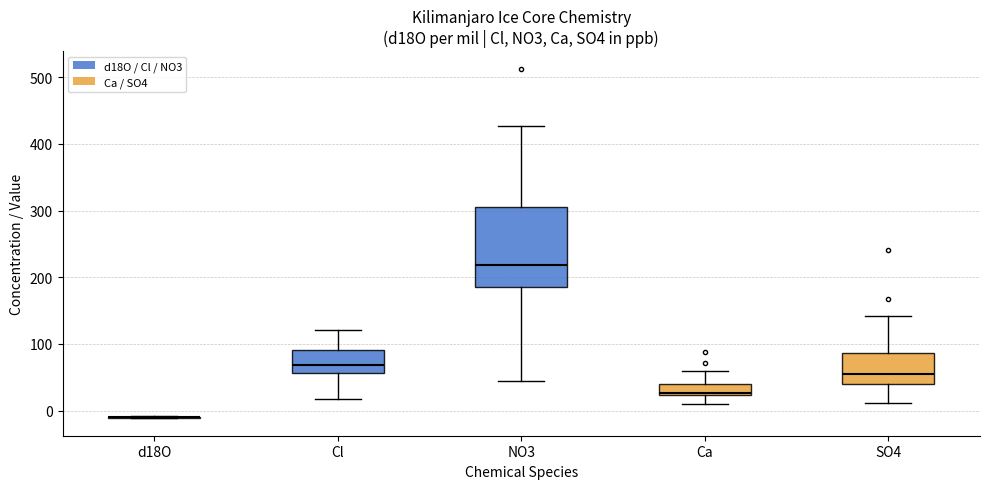

Reading left to right, transcribe this box plot: for each box, give where its median line is, the range the box spans, and where its two whiskers end, as read against the y-axis. The values are not printed on the chart, so give them approximately, as read against the axis.

d18O: box collapsed to a line at -10, whiskers -10 to -10
Cl: median 70, box 60 to 90, whiskers 20 to 120
NO3: median 220, box 180 to 310, whiskers 40 to 430
Ca: median 30, box 20 to 40, whiskers 10 to 60
SO4: median 50, box 40 to 90, whiskers 10 to 140